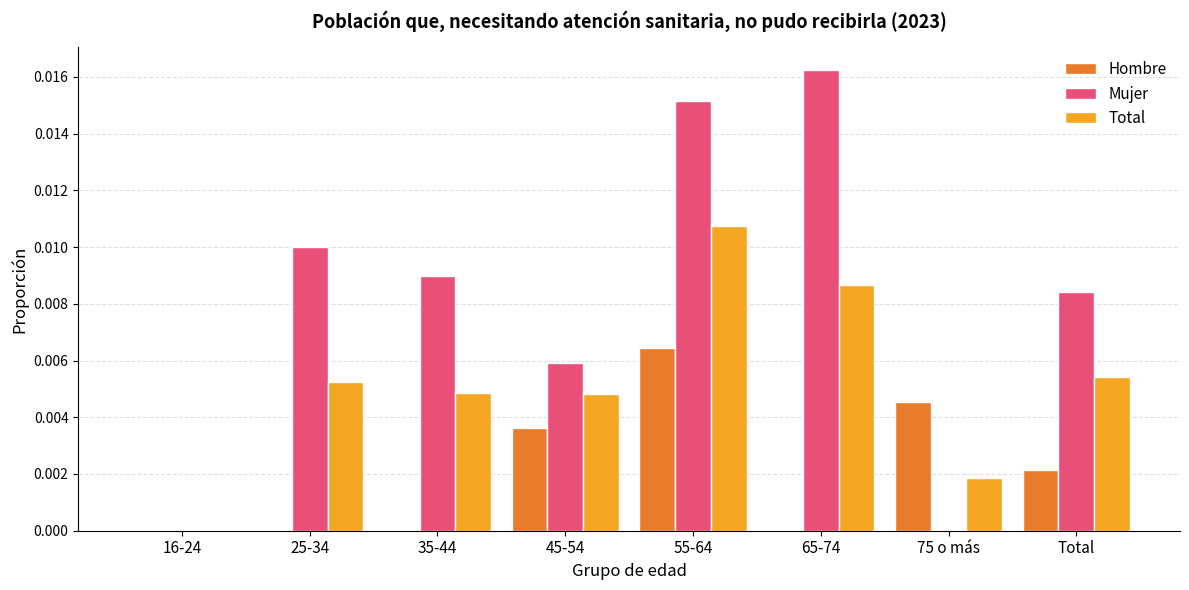

Is the value of Total at Total greater than the value of Mujer at 45-54?

No